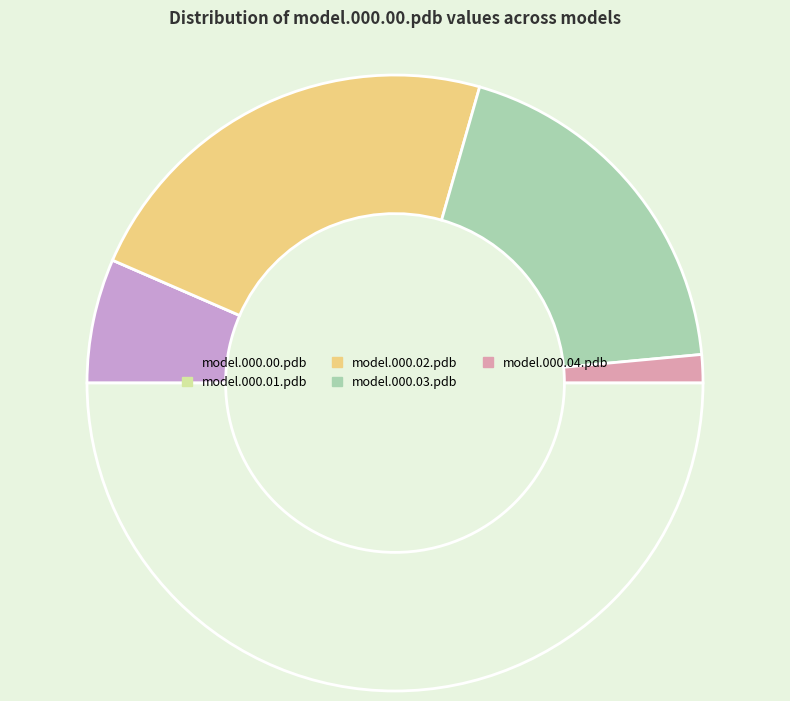

Rank the categories by value from lowest to highest.

model.000.01.pdb, model.000.04.pdb, model.000.00.pdb, model.000.03.pdb, model.000.02.pdb